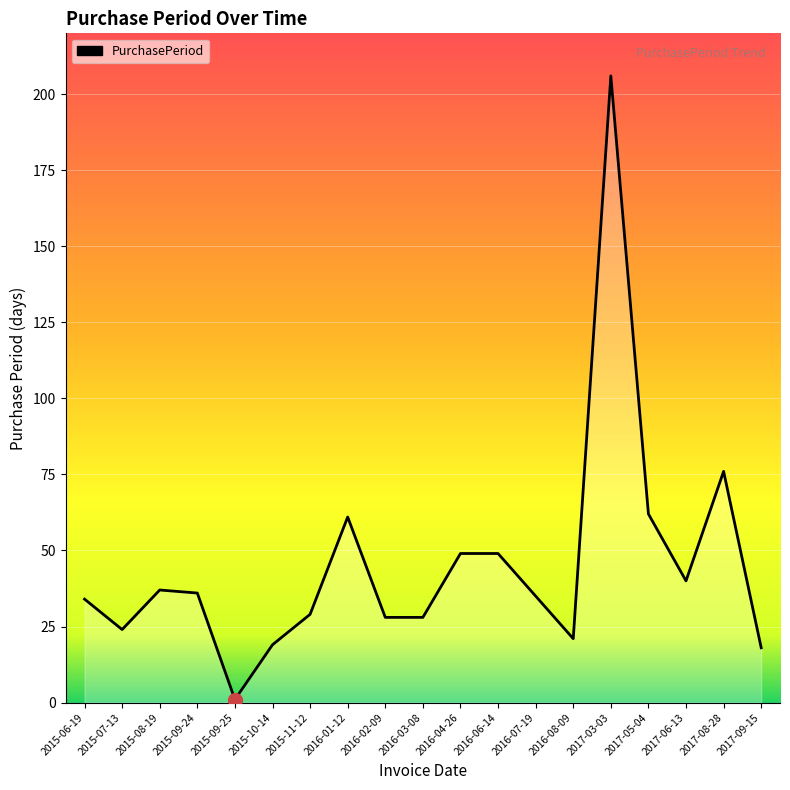

What is the difference between the maximum and minimum values?

205